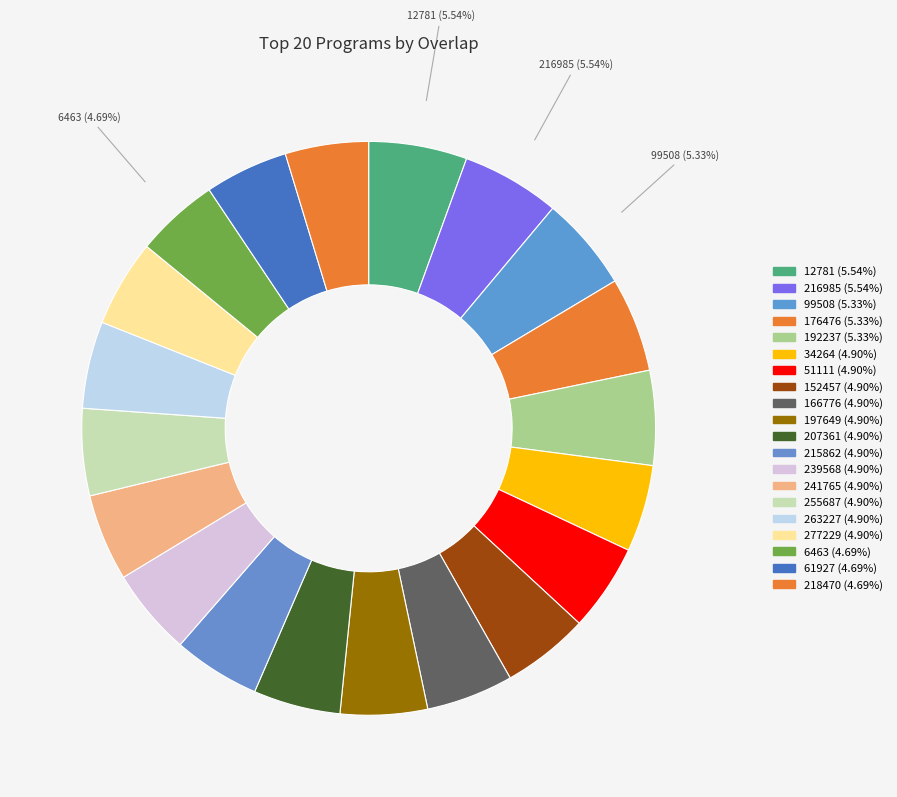

To the nearest percent, what is the difference between the largest and smallest slice percentages?

1%